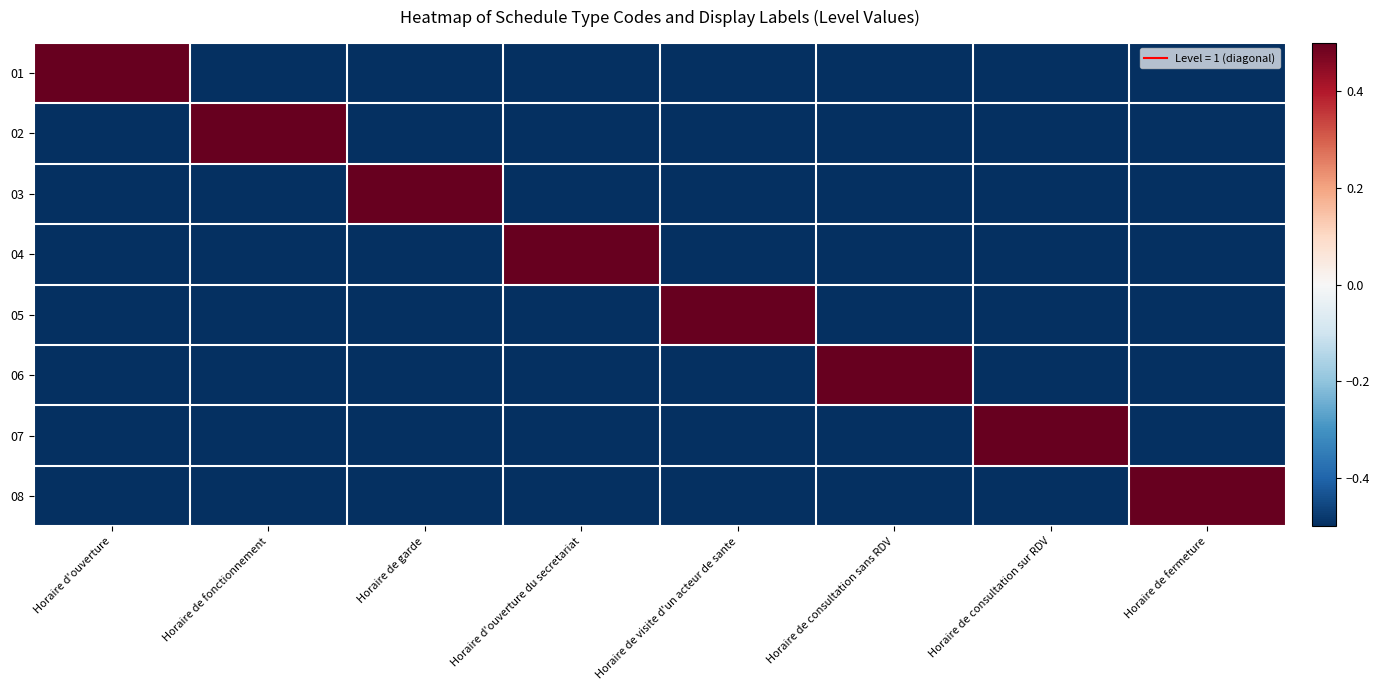

What is the minimum value shown in the chart?

-0.5